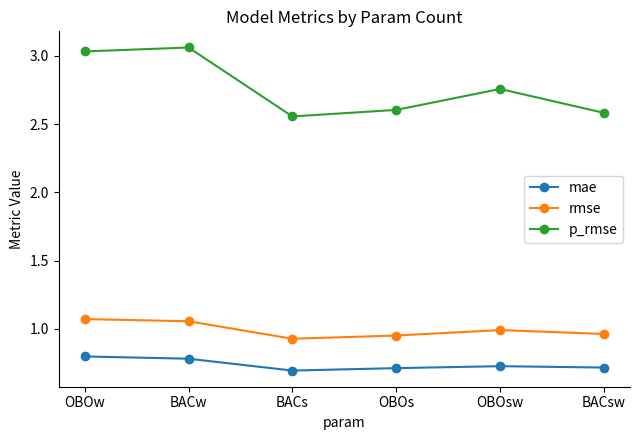

Rank the series at OBOw from lowest to highest value.

mae, rmse, p_rmse